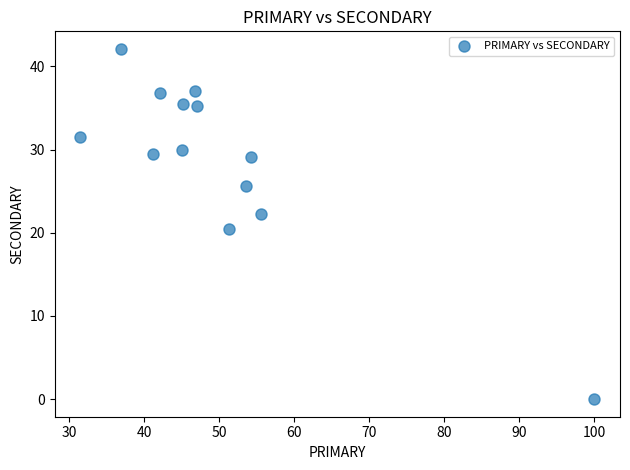

What is the range of X values (max minus min)?

68.5